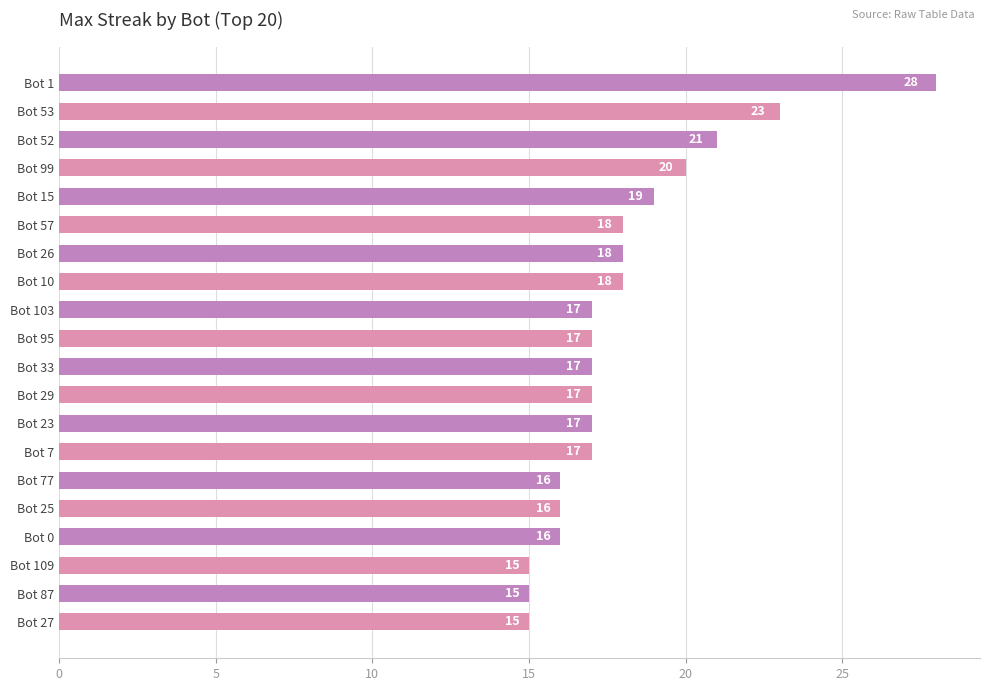

Is it true that the value at Bot 77 is 10?

False